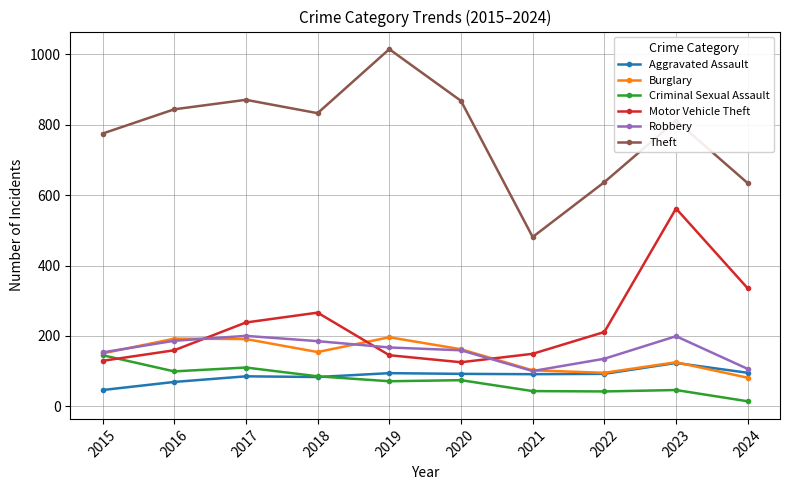

How many intersections are there between Robbery and Motor Vehicle Theft?

3